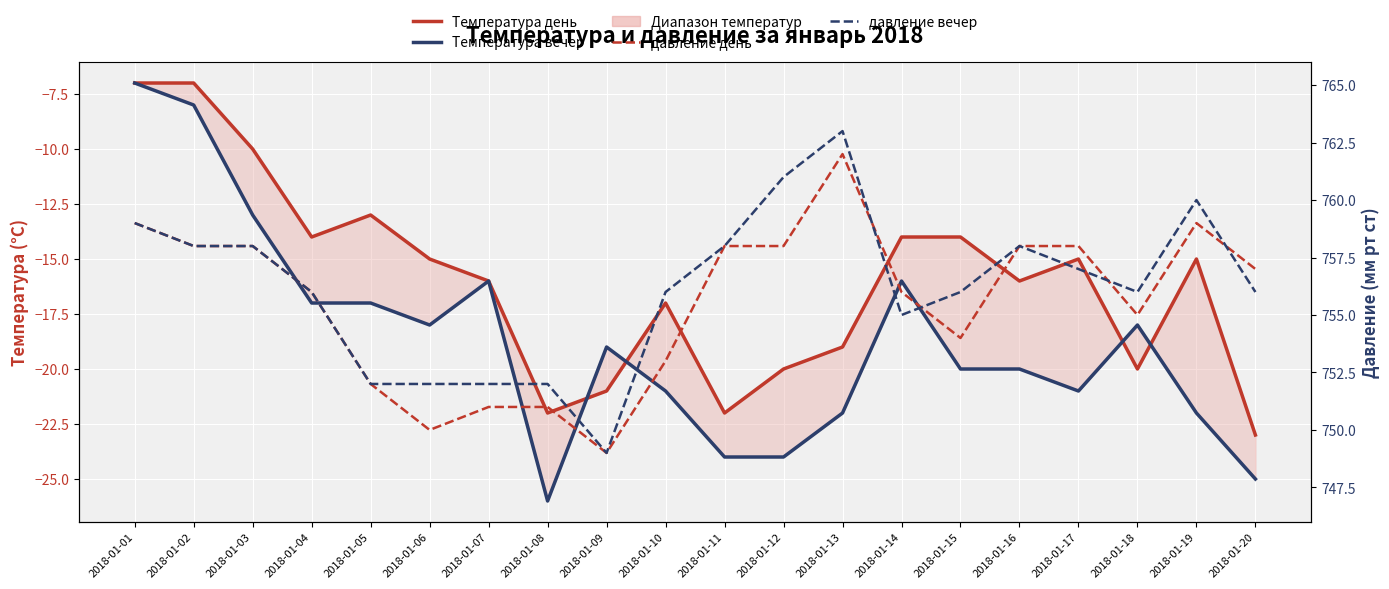

Is the value of давление вечер at 2018-01-06 greater than the value of Температура день at 2018-01-03?

Yes